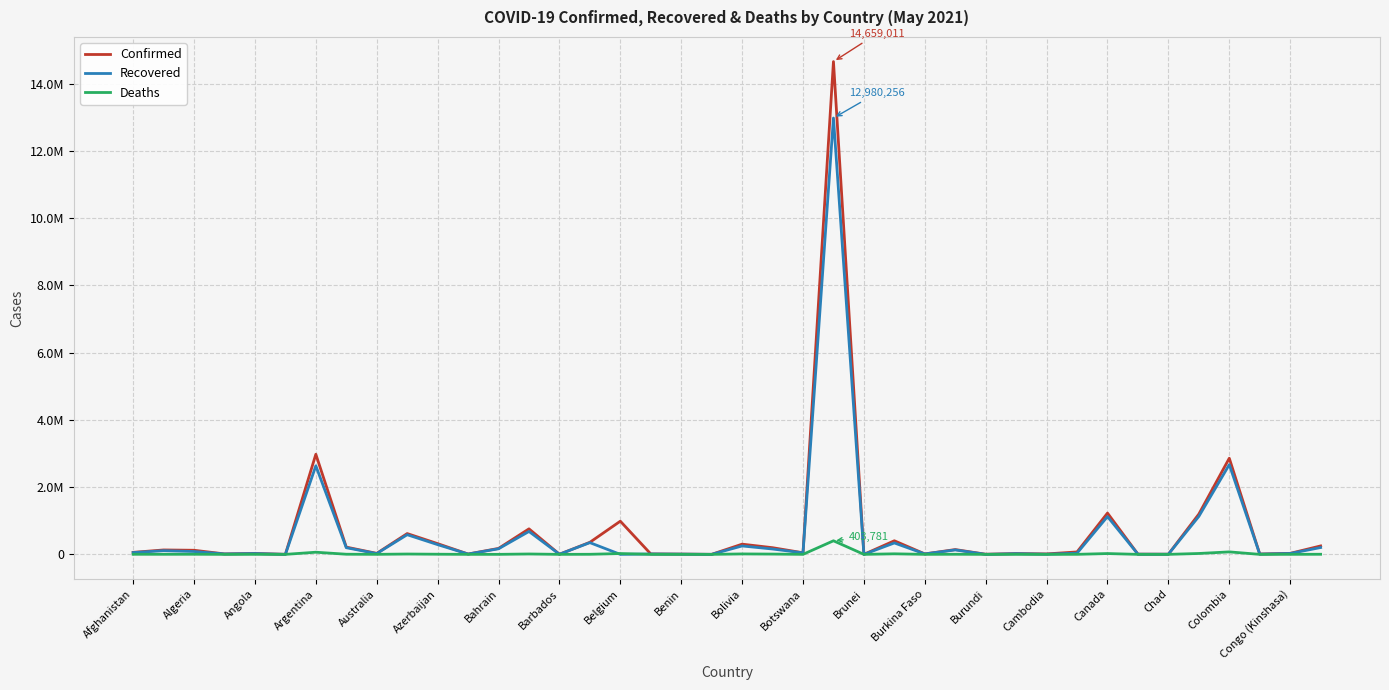

True or false: Confirmed has more than 0 interior local peaks.

True